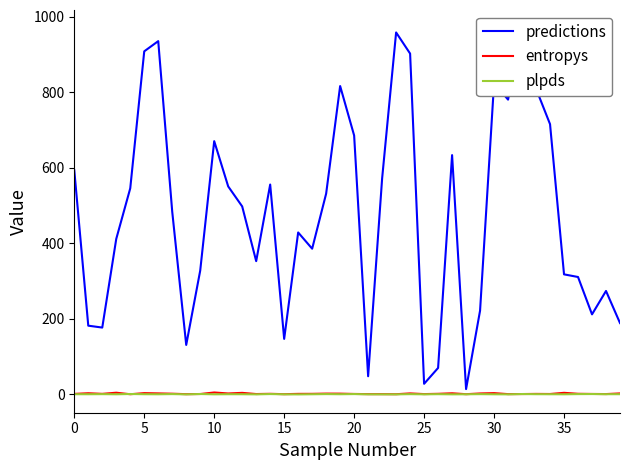

What is the minimum value for entropys?

0.4